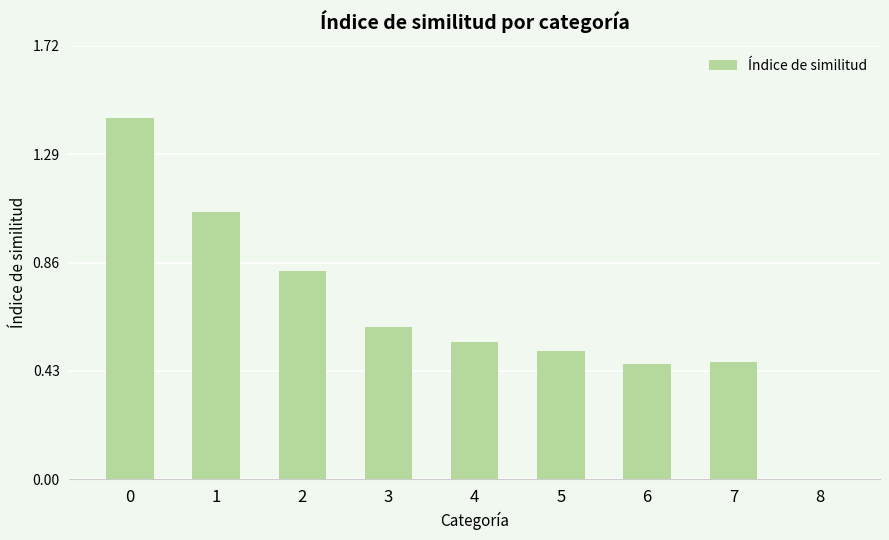

Between 3 and 4, which is larger?

3